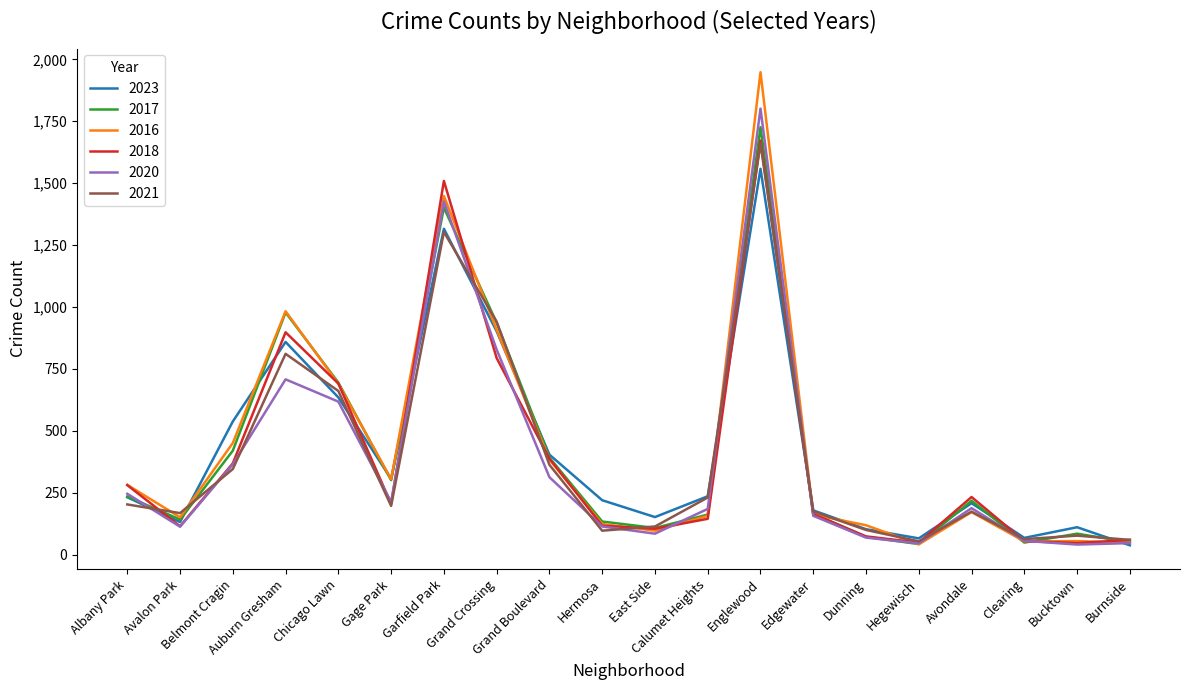

How many lines are shown in the chart?

6